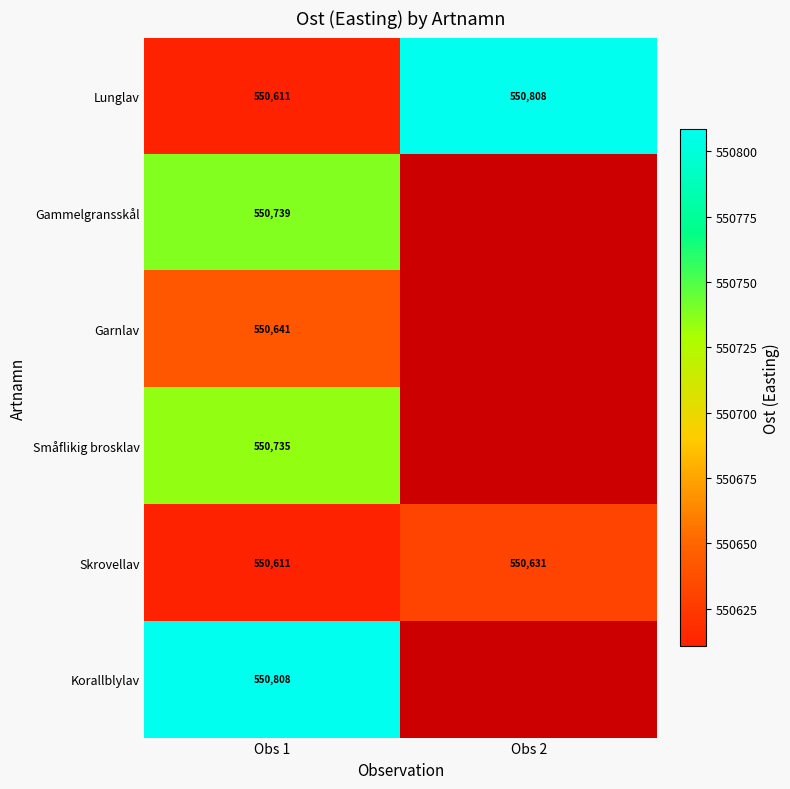

Read the Gammelgransskål value at Obs 1.

550738.9